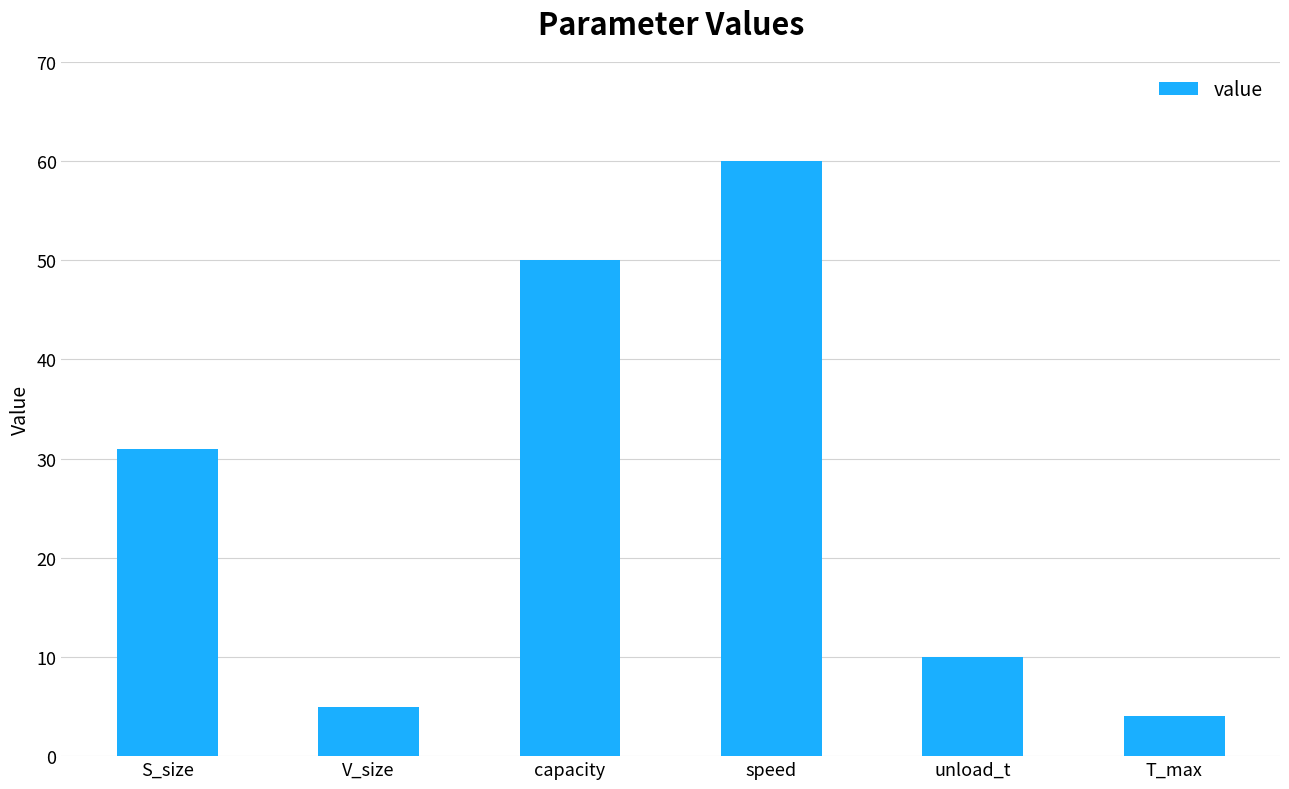

How many distinct data groups are displayed?

1